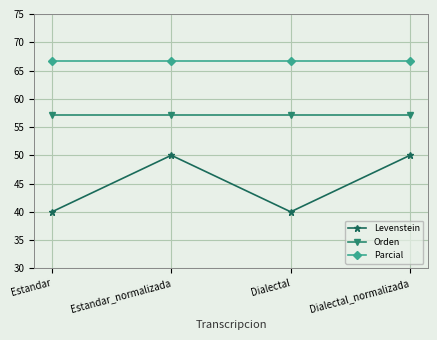

What are all the series names shown in the legend?

Levenstein, Orden, Parcial